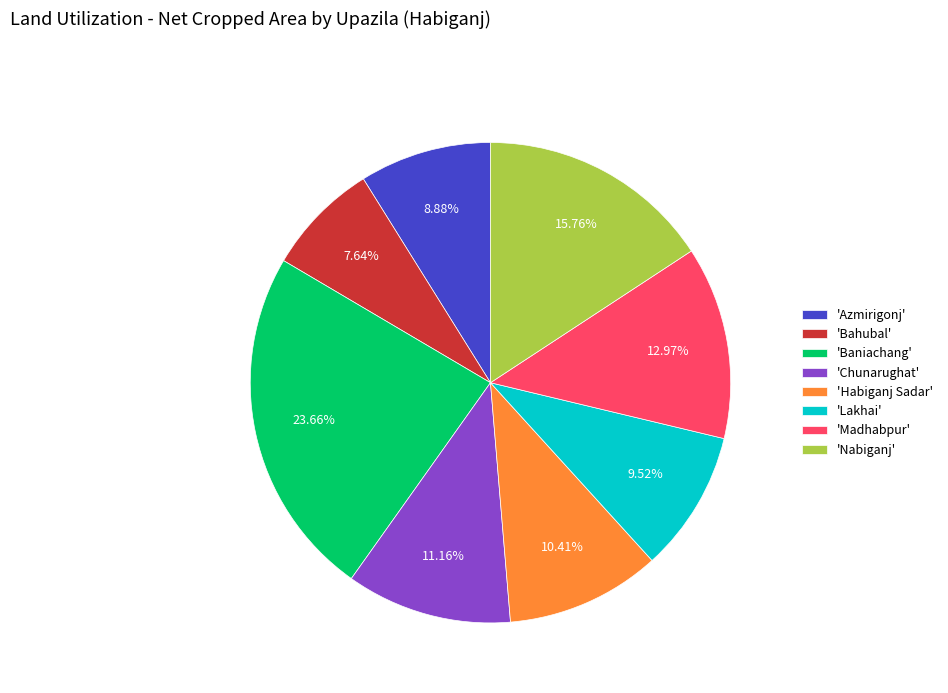

How many segments does this pie chart have?

8